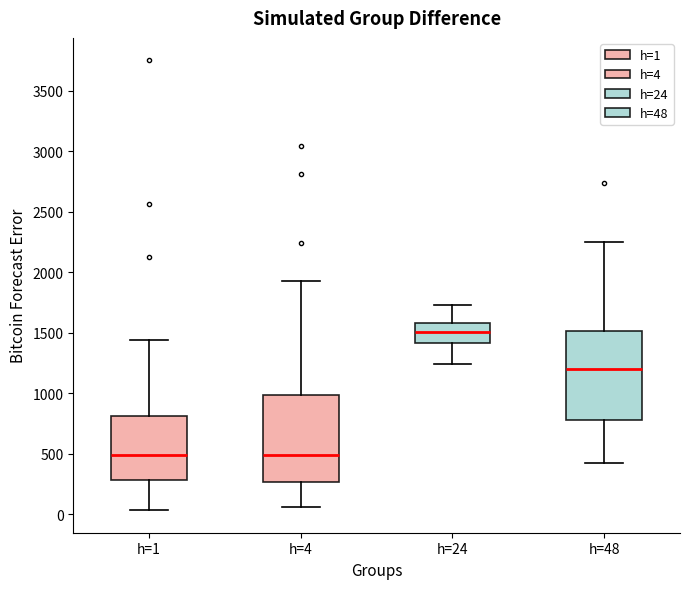

Reading left to right, transcribe this box plot: for each box, give where its median line is, the range the box spans, and where its two whiskers end, as read against the y-axis. The values are not printed on the chart, so give them approximately, as read against the axis.

h=1: median 500, box 300 to 800, whiskers 50 to 1450
h=4: median 500, box 250 to 1000, whiskers 50 to 1950
h=24: median 1500, box 1400 to 1600, whiskers 1250 to 1750
h=48: median 1200, box 800 to 1500, whiskers 400 to 2250